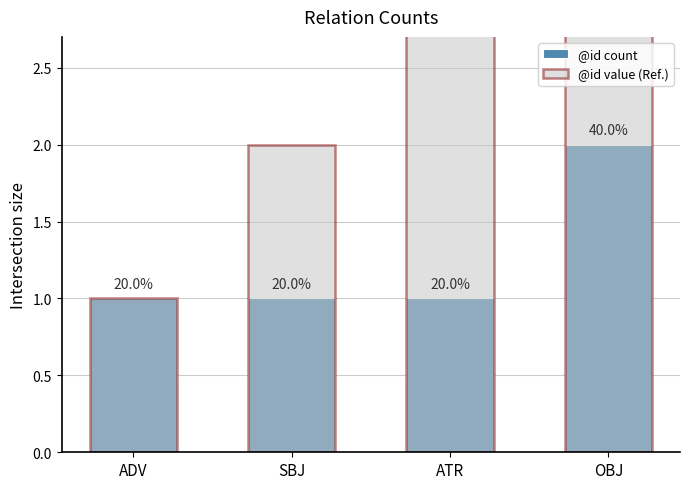

At ADV, list the series in order from smallest to largest.

@id count, @id value (Ref.)